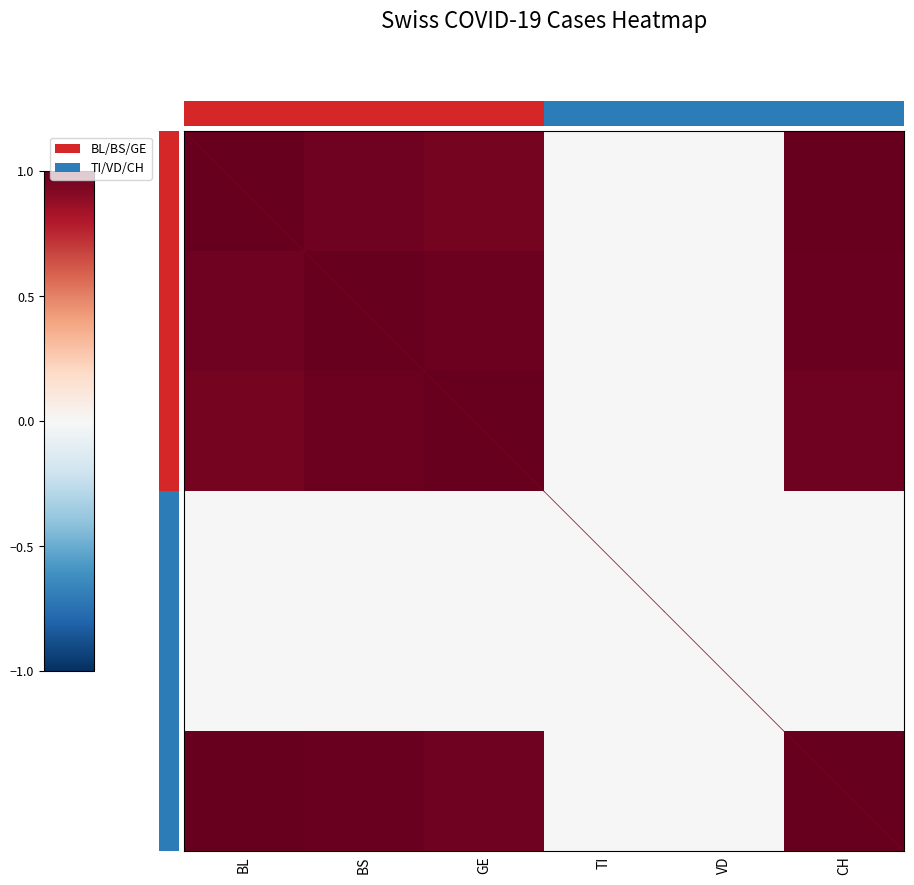

Which series has the largest range (max minus min)?

BL